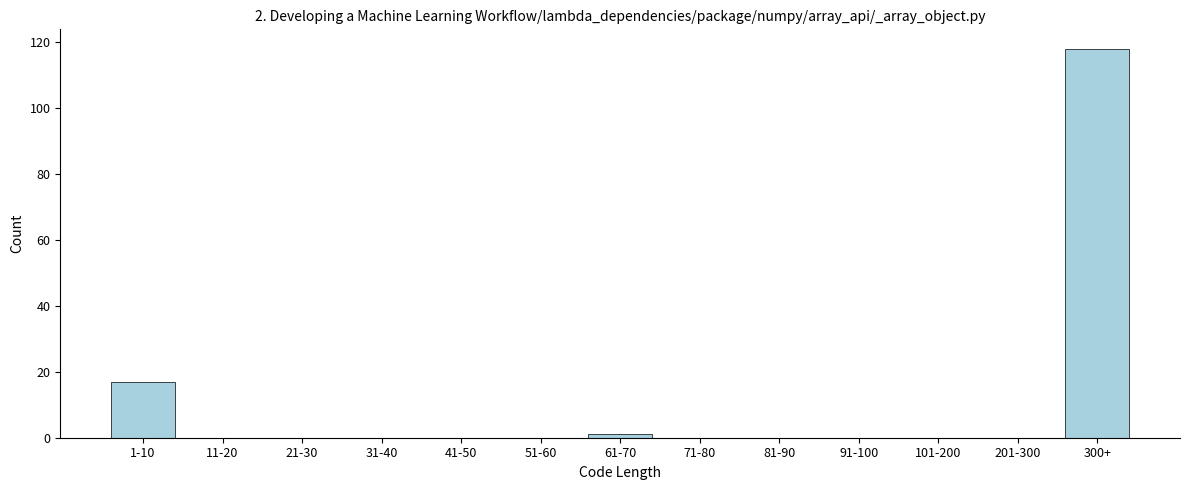

Reading left to right, transcribe all the data shown in this chart.

1-10=17	11-20=0	21-30=0	31-40=0	41-50=0	51-60=0	61-70=1	71-80=0	81-90=0	91-100=0	101-200=0	201-300=0	300+=118